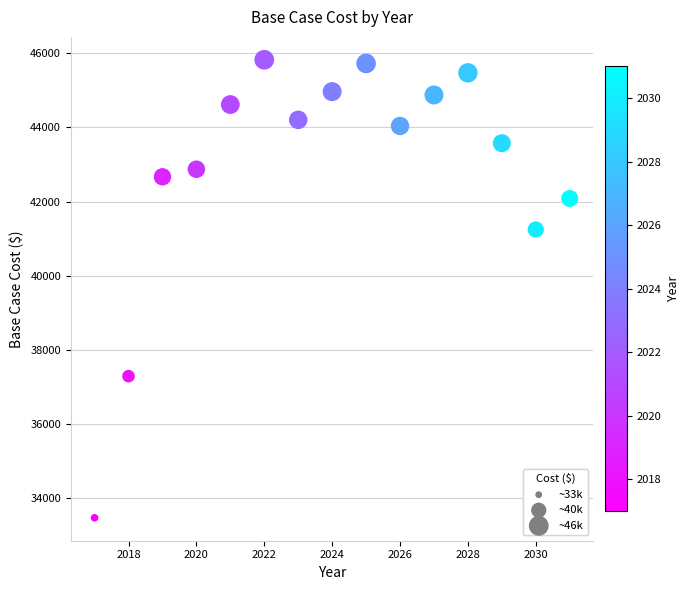

What Y value in the scatter plot is closest to 39642?

41243.5